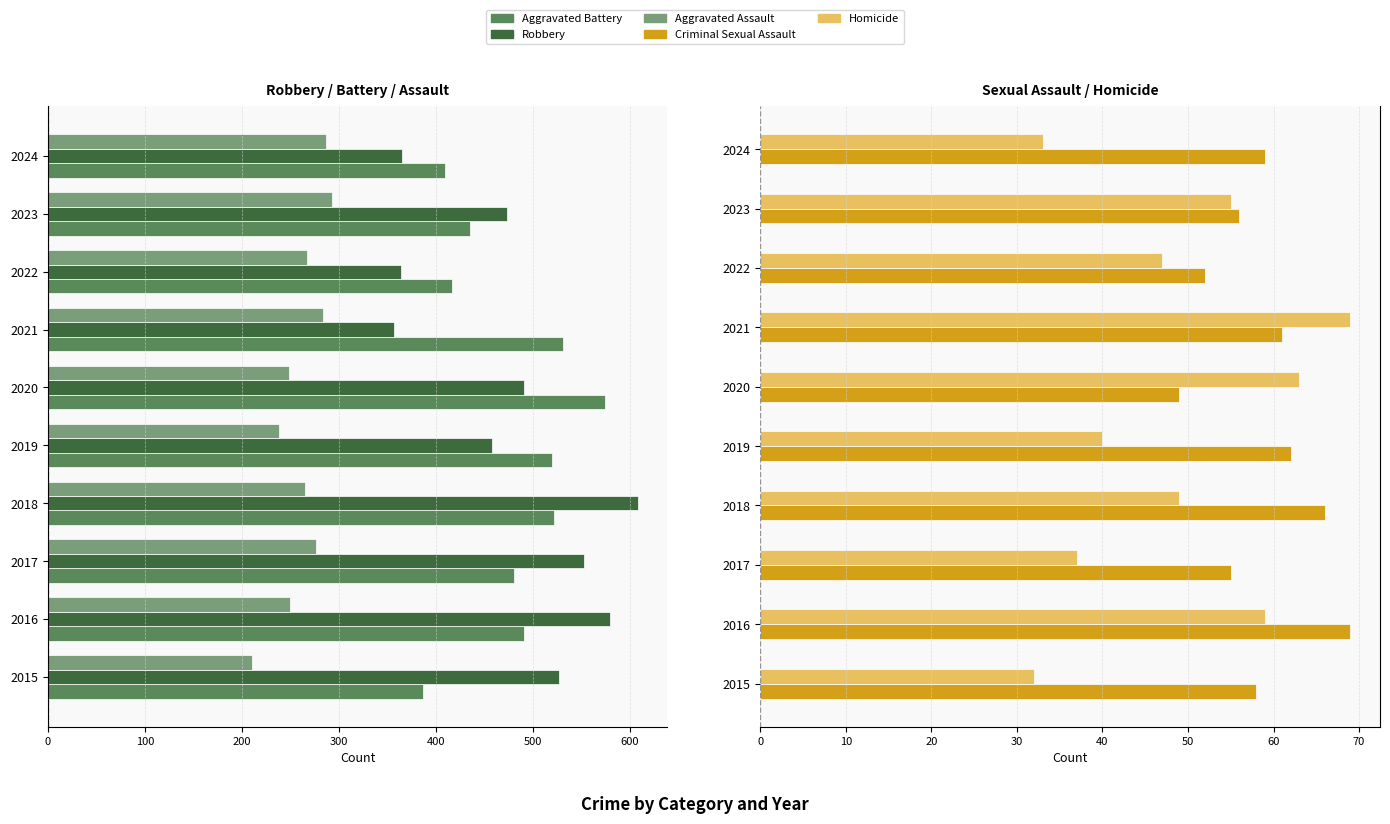

What position from the right is 200?

5